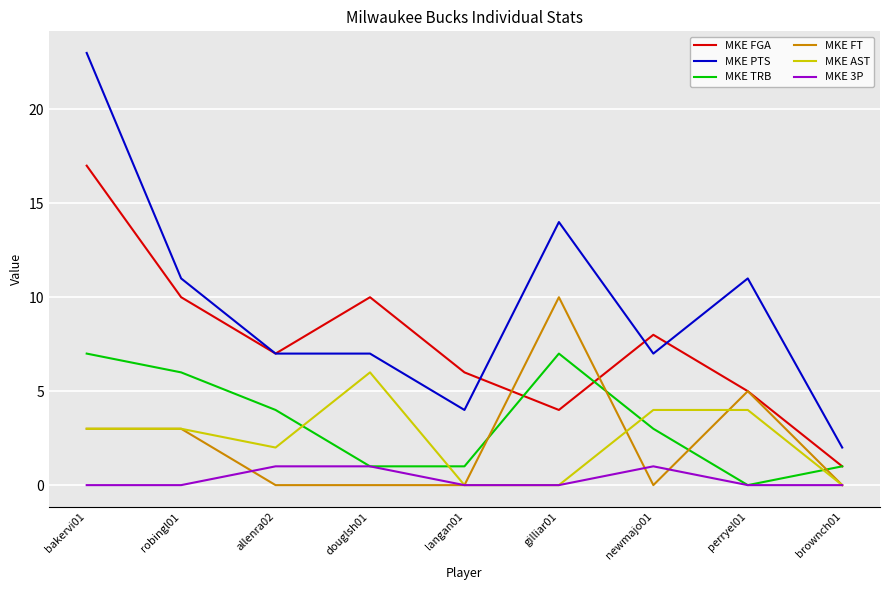

Is it true that MKE FGA equals 5 at perryel01?

True